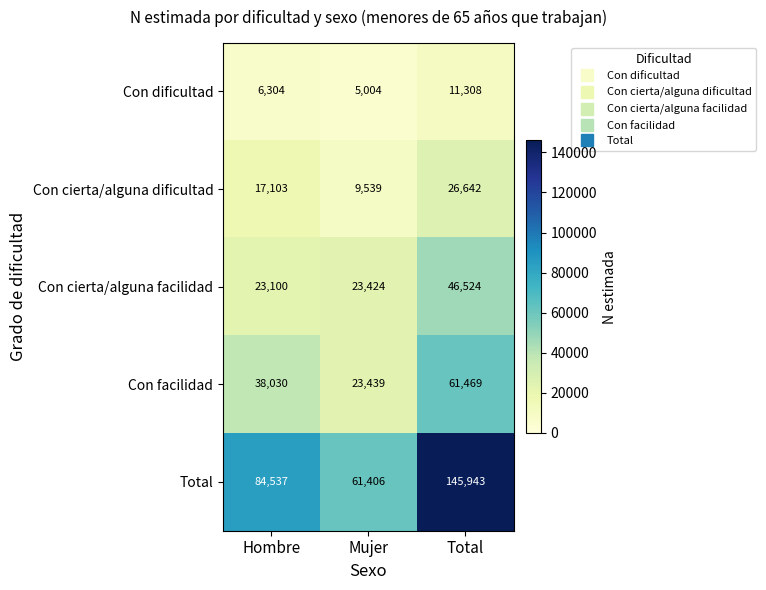

At how many categories does at least one series exceed 20984?

3